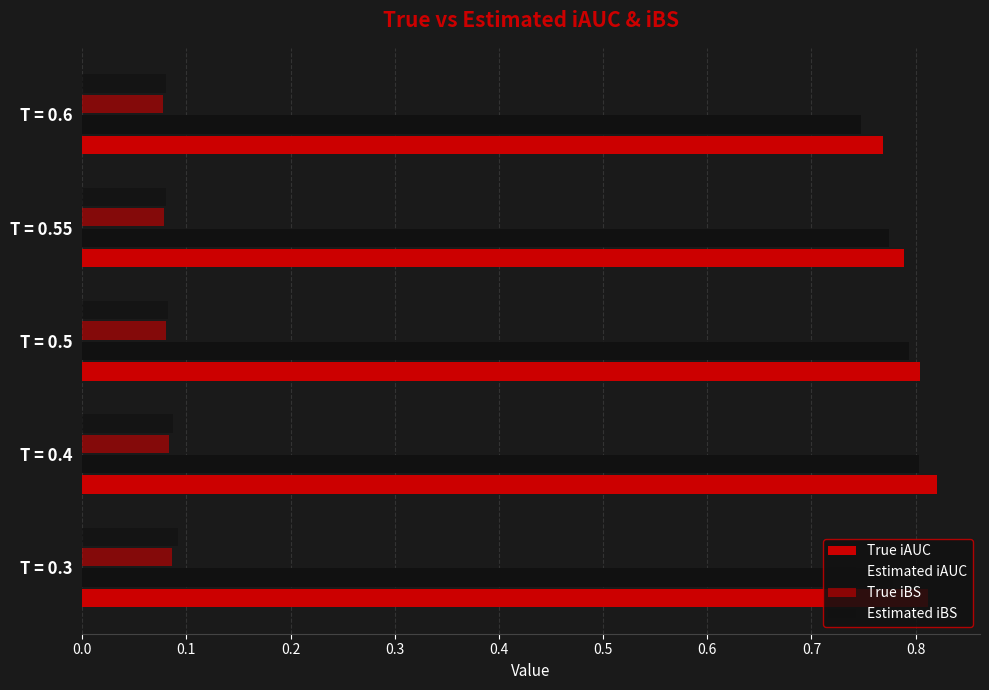

What is the average value of the True iAUC series?

0.8